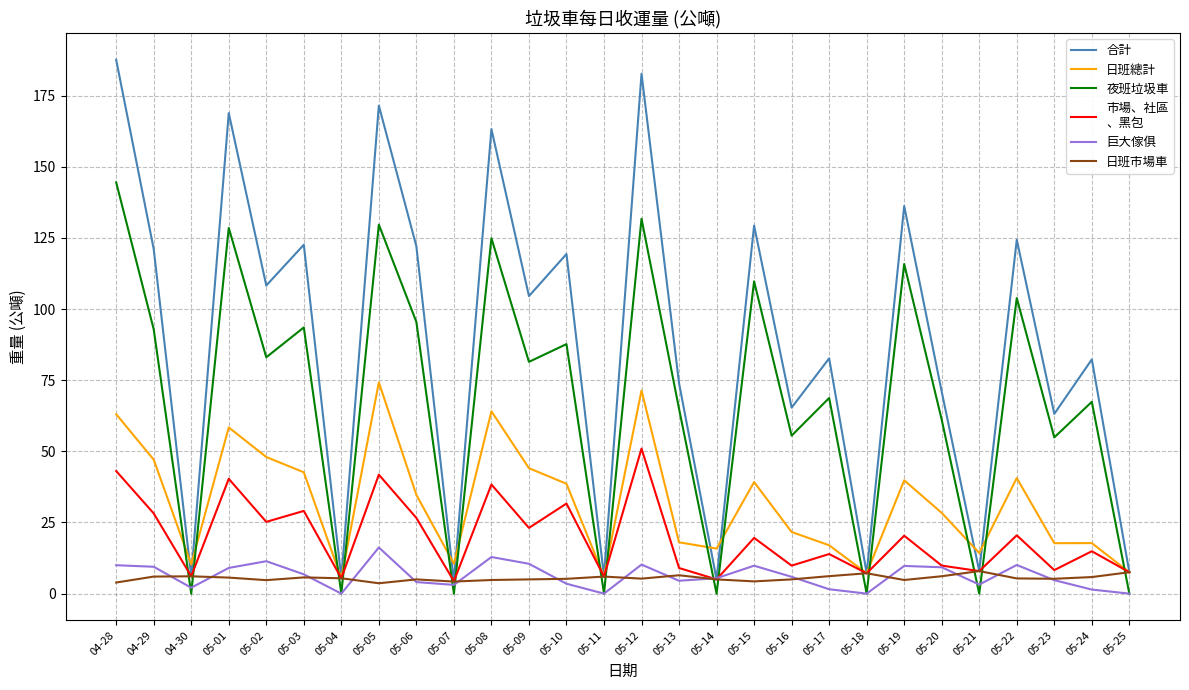

What is the spread (max minus min) of values at 05-09?

99.5